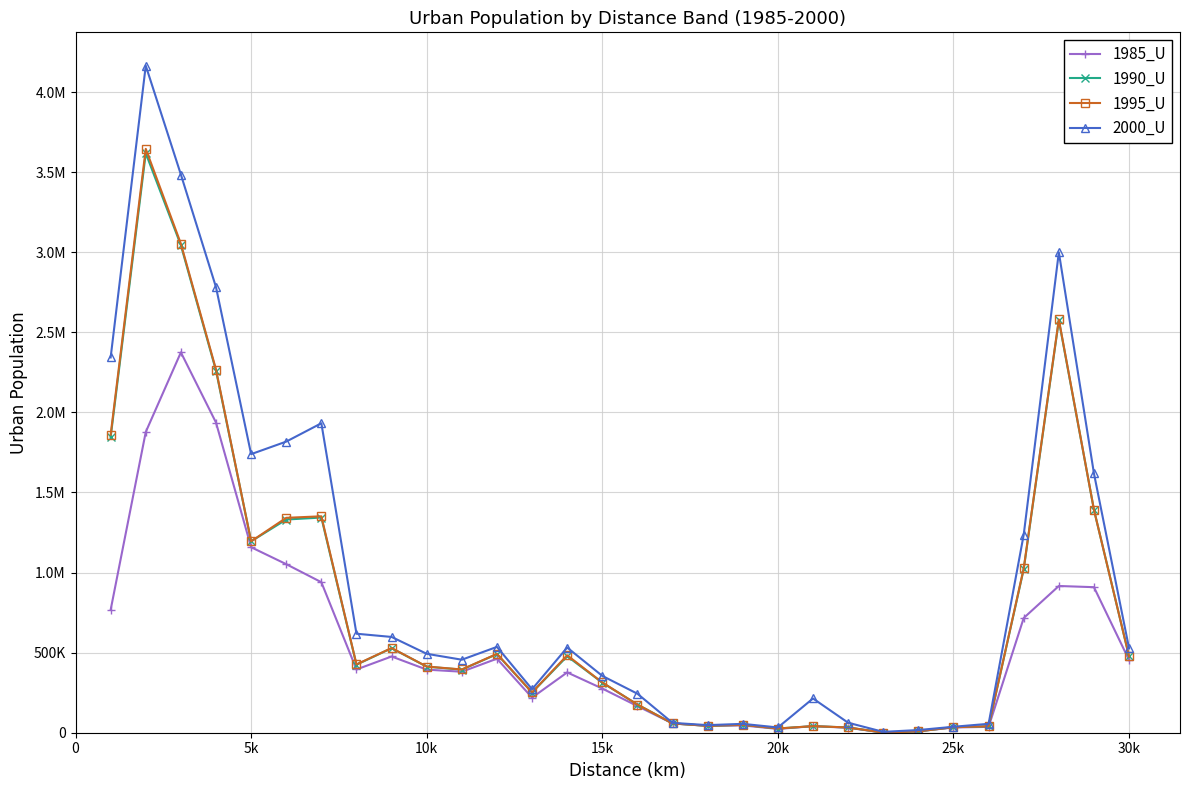

What are all the series names shown in the legend?

1985_U, 1990_U, 1995_U, 2000_U